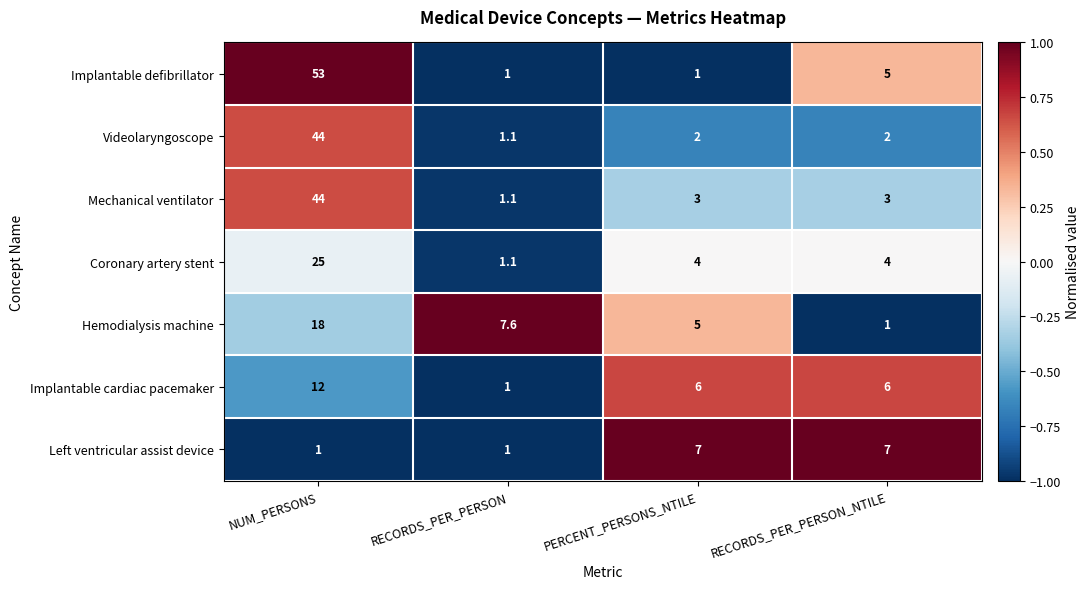

Reading left to right, extract all data points from this chart.

Implantable defibrillator: NUM_PERSONS=53.0	RECORDS_PER_PERSON=1.0	PERCENT_PERSONS_NTILE=1.0	RECORDS_PER_PERSON_NTILE=5.0
Videolaryngoscope: NUM_PERSONS=44.0	RECORDS_PER_PERSON=1.1	PERCENT_PERSONS_NTILE=2.0	RECORDS_PER_PERSON_NTILE=2.0
Mechanical ventilator: NUM_PERSONS=44.0	RECORDS_PER_PERSON=1.1	PERCENT_PERSONS_NTILE=3.0	RECORDS_PER_PERSON_NTILE=3.0
Coronary artery stent: NUM_PERSONS=25.0	RECORDS_PER_PERSON=1.1	PERCENT_PERSONS_NTILE=4.0	RECORDS_PER_PERSON_NTILE=4.0
Hemodialysis machine: NUM_PERSONS=18.0	RECORDS_PER_PERSON=7.6	PERCENT_PERSONS_NTILE=5.0	RECORDS_PER_PERSON_NTILE=1.0
Implantable cardiac pacemaker: NUM_PERSONS=12.0	RECORDS_PER_PERSON=1.0	PERCENT_PERSONS_NTILE=6.0	RECORDS_PER_PERSON_NTILE=6.0
Left ventricular assist device: NUM_PERSONS=1.0	RECORDS_PER_PERSON=1.0	PERCENT_PERSONS_NTILE=7.0	RECORDS_PER_PERSON_NTILE=7.0